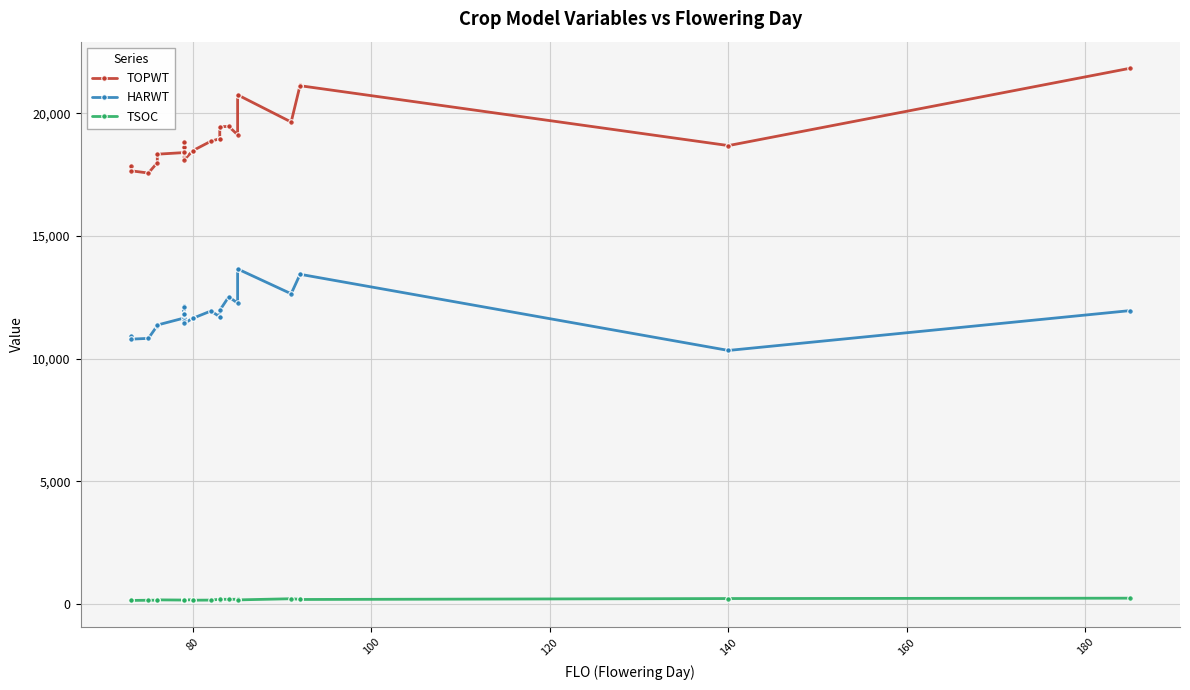

How many lines are shown in the chart?

3